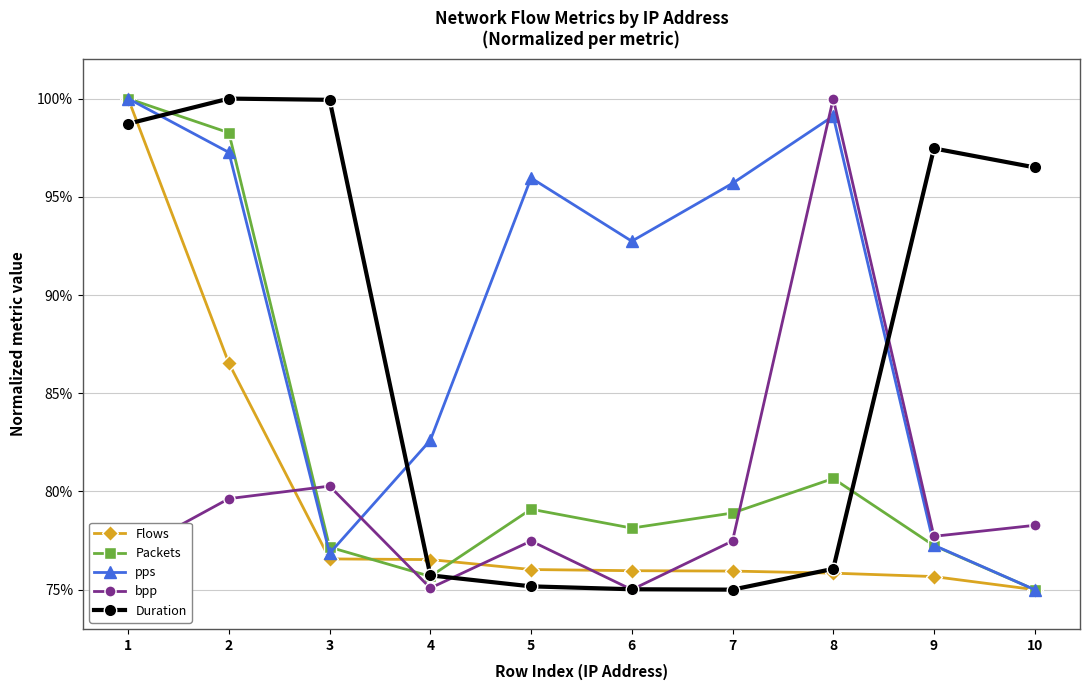

How many interior local peaks does the pps series have?

2